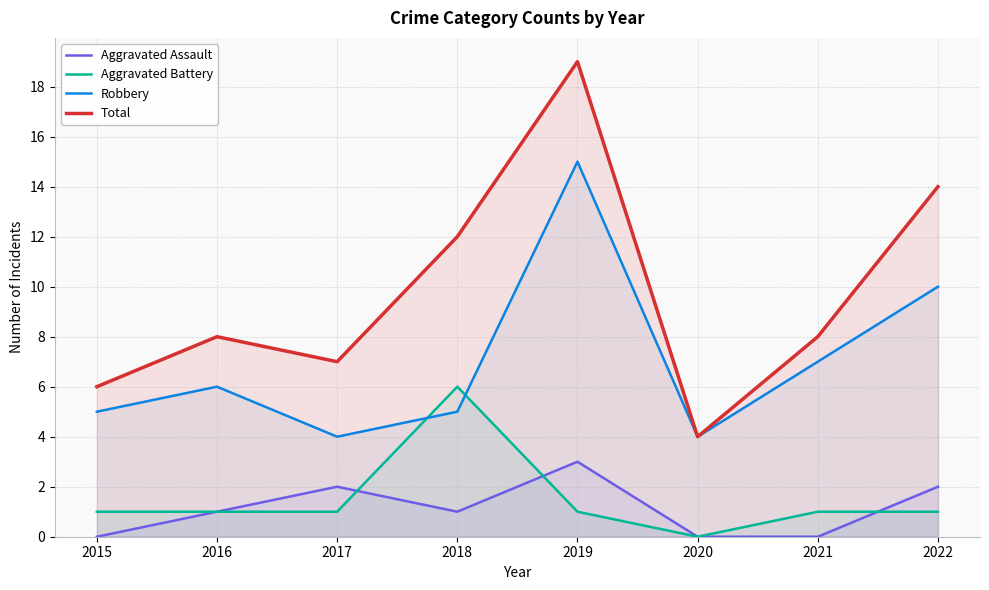

At which category does Aggravated Assault reach its first local valley?

2018